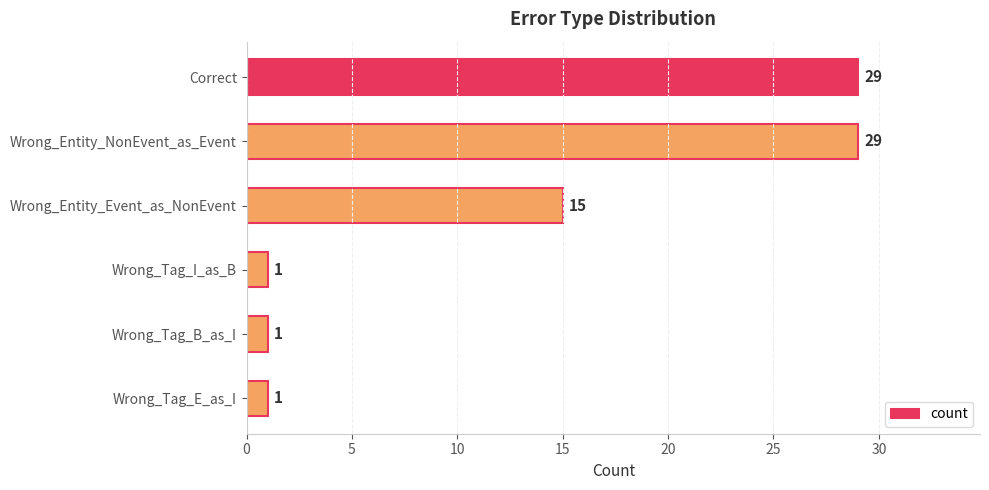

What is the minimum value shown in the chart?

1